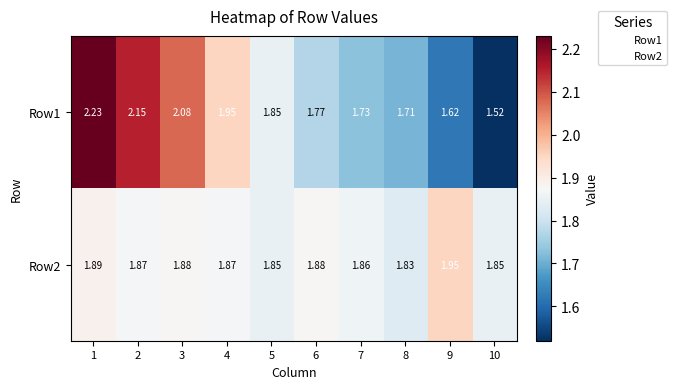

How many series are shown in this chart?

2